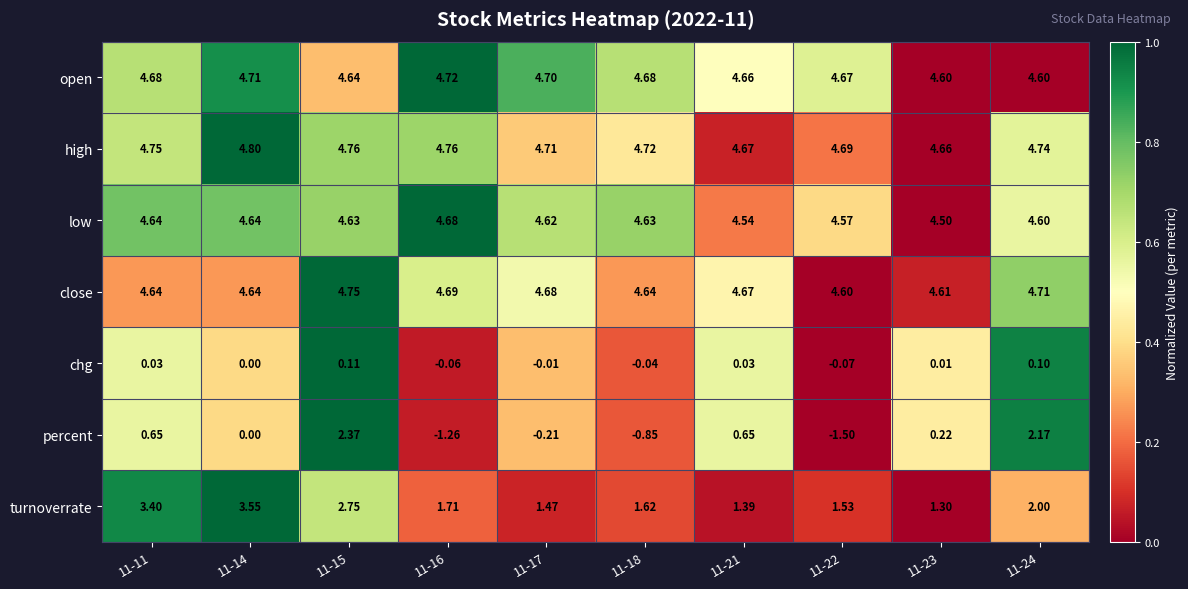

Which series has the largest range (max minus min)?

percent